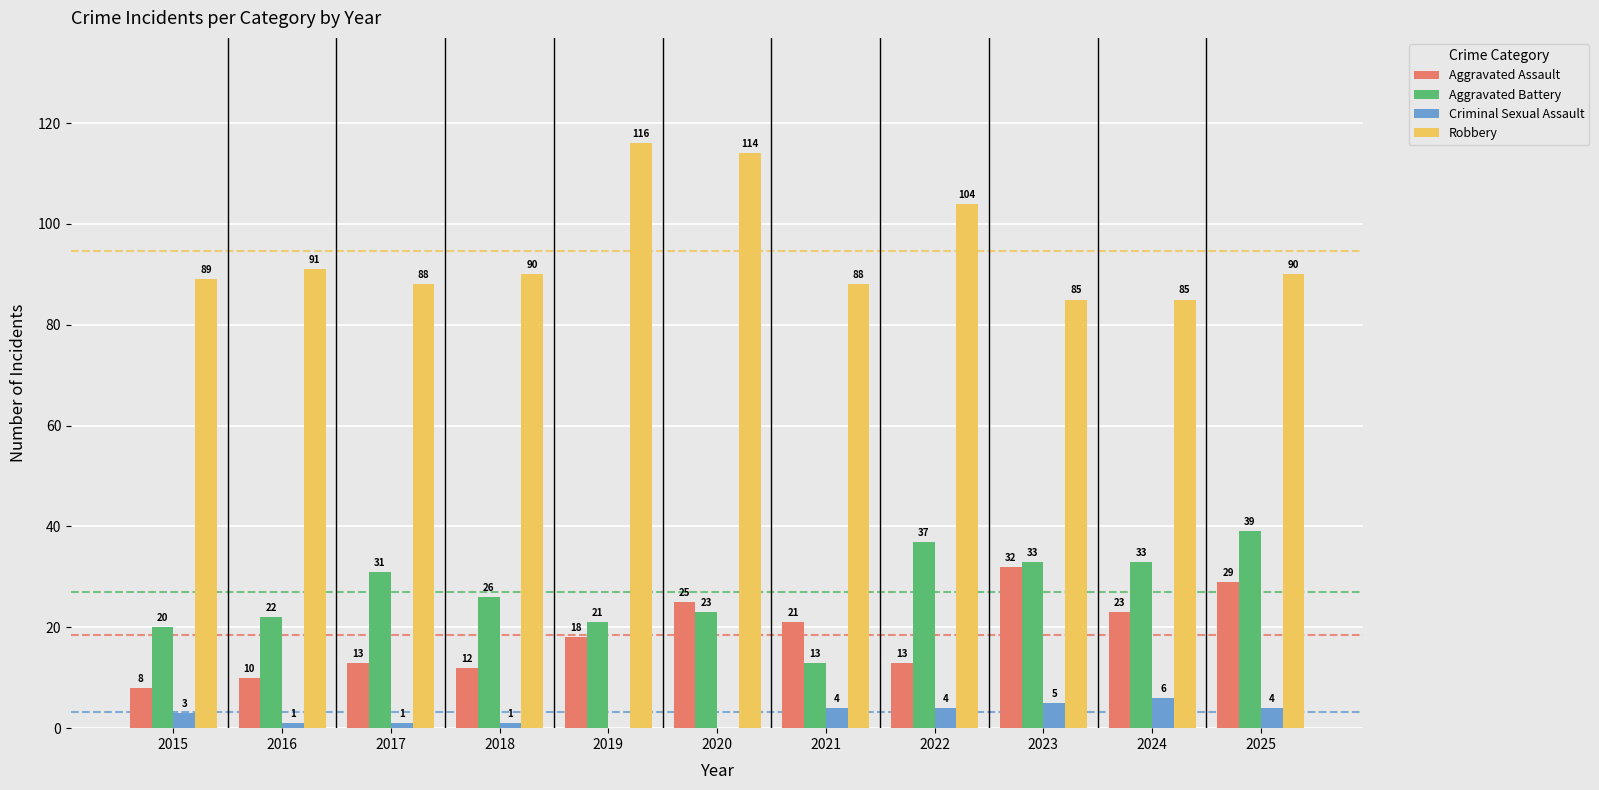

Between 2017 and 2025, which series saw the biggest shift?

Aggravated Assault